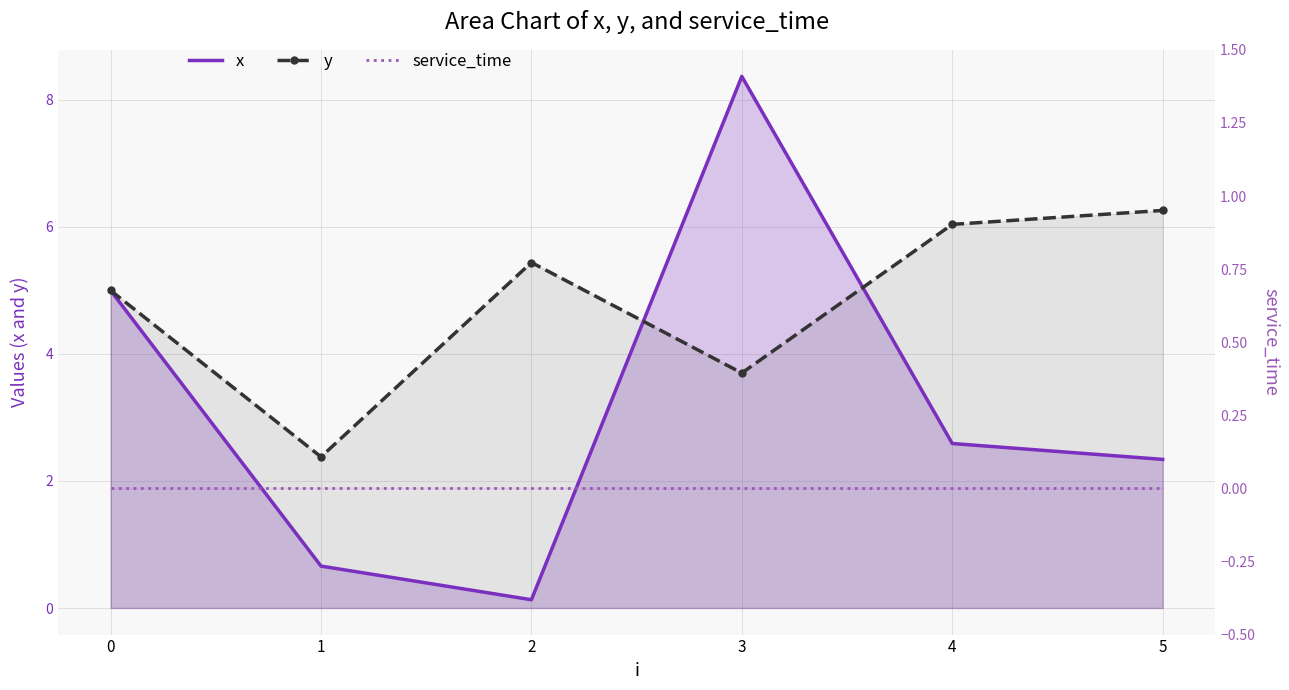

At which category is the sum across all series the highest?

3